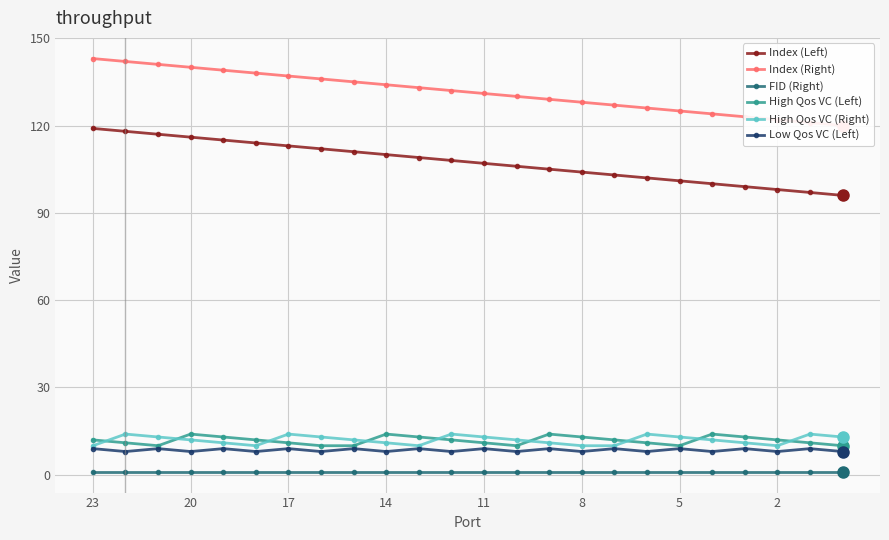

The High Qos VC (Left) series shows 10 at 5. True or false?

True